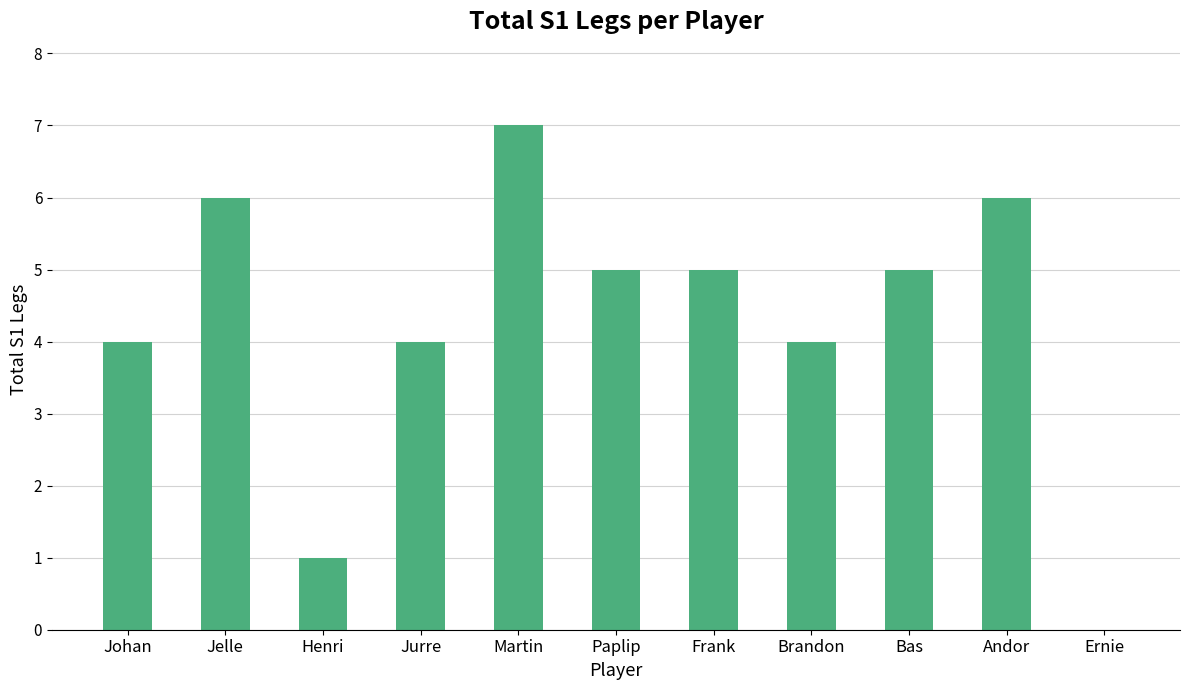

Read the value at Frank.

5